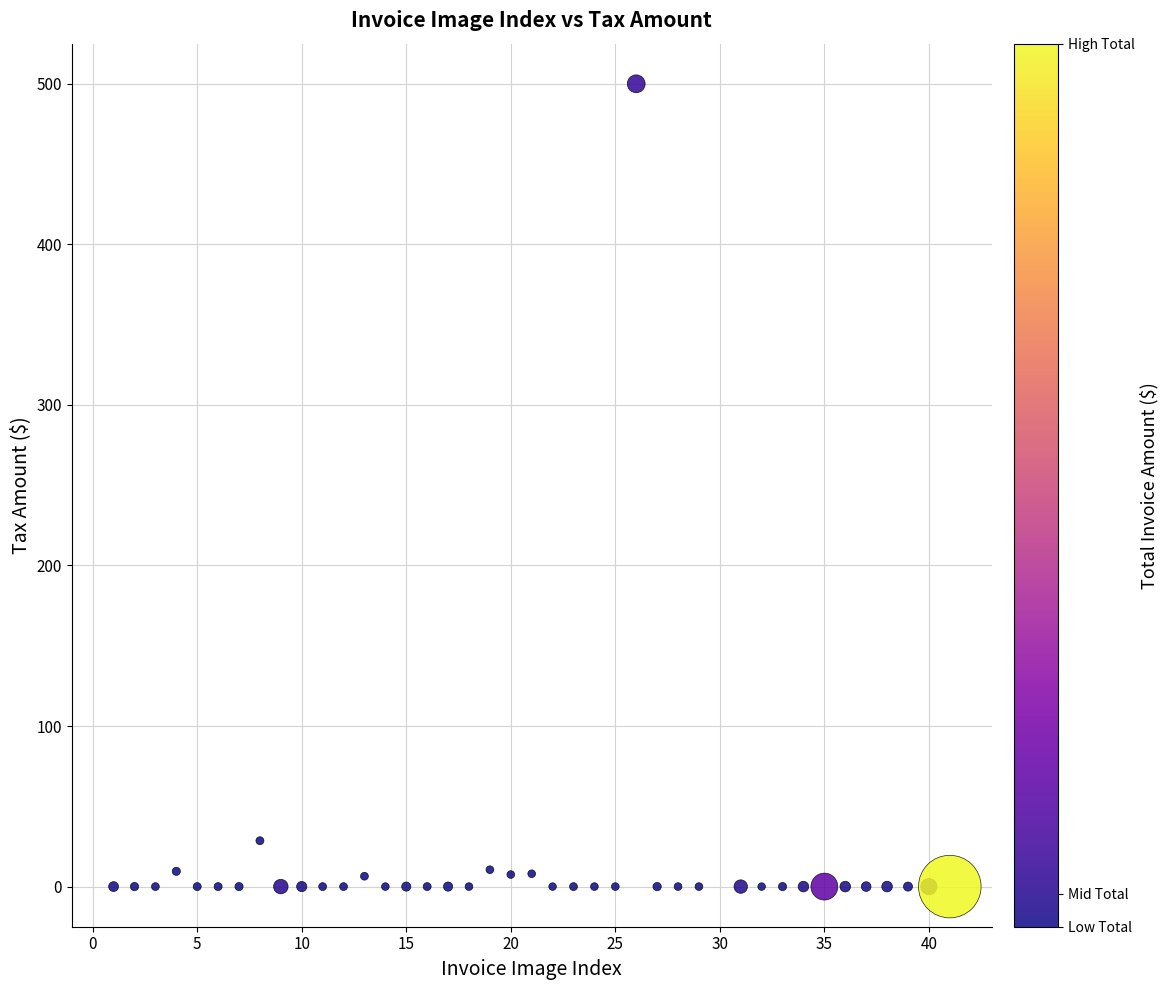

What Y value in the scatter plot is closest to 250?

28.6